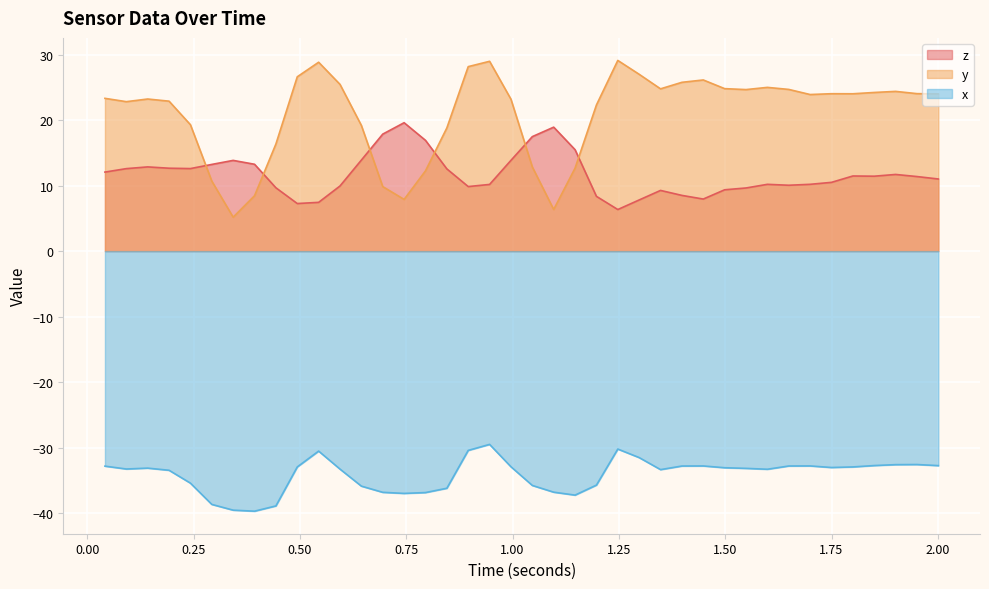

What are all the series names shown in the legend?

z, y, x